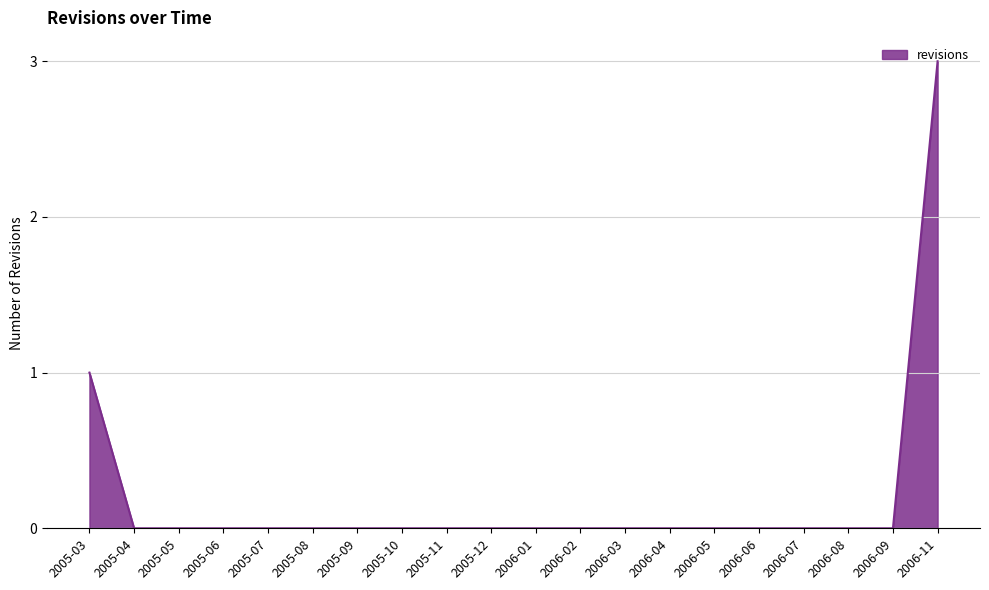

Reading left to right, what are all the values shown in this chart?

1	0	0	0	0	0	0	0	0	0	0	0	0	0	0	0	0	0	0	3